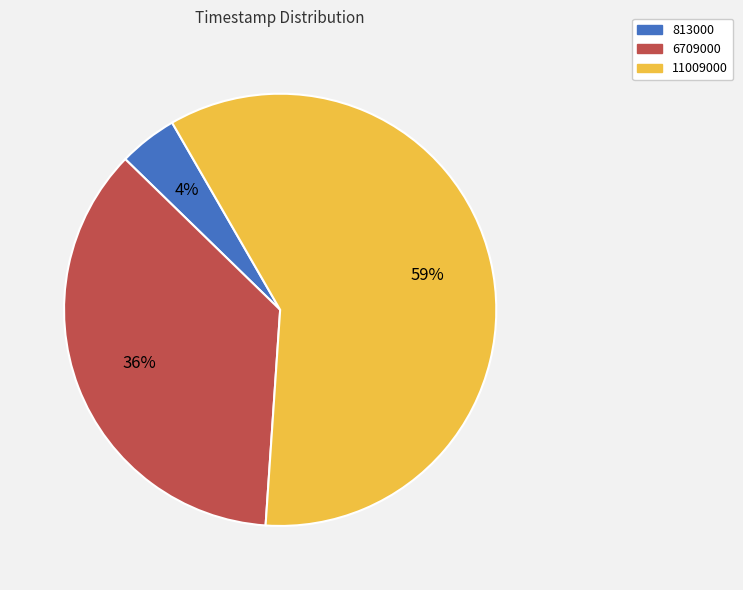

To the nearest percent, what is the combined percentage of 813000 and 11009000?

64%